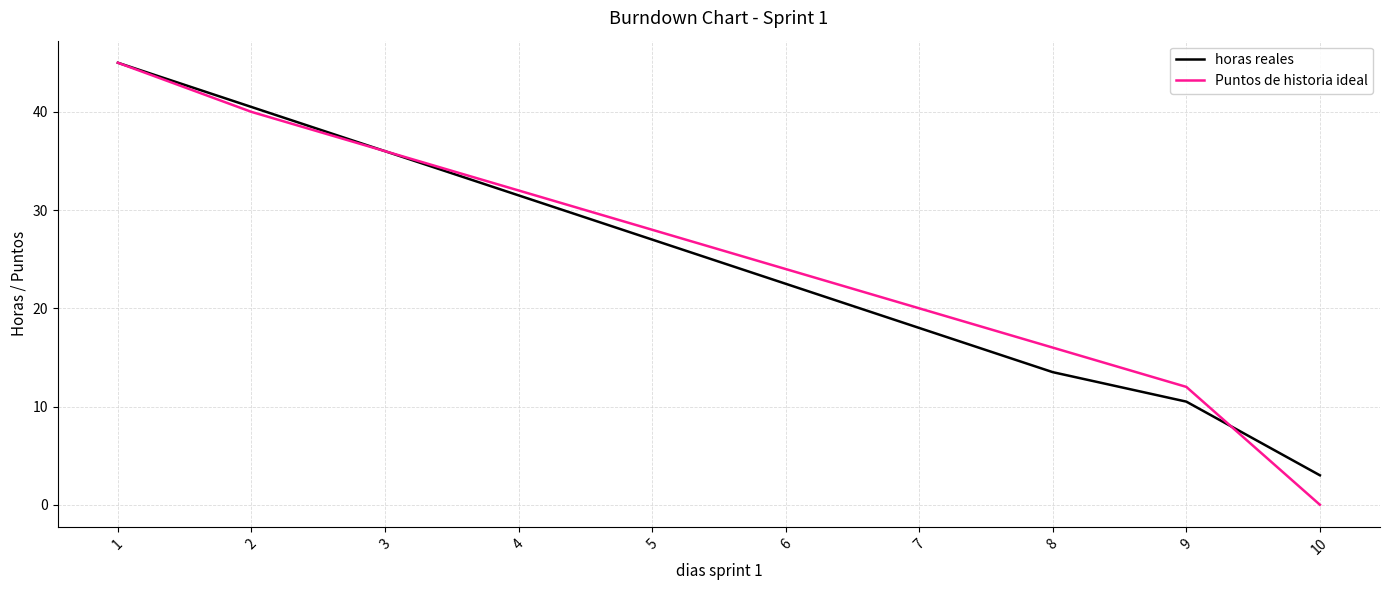

Which label corresponds to the smallest value in the chart?

10